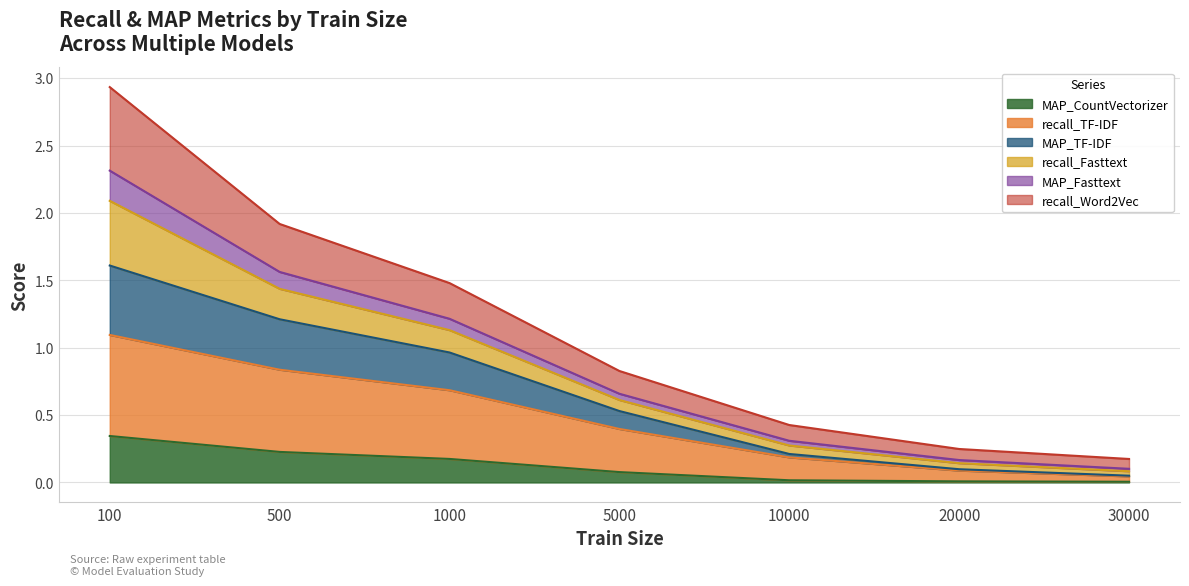

At which label does MAP_CountVectorizer reach its peak?

100